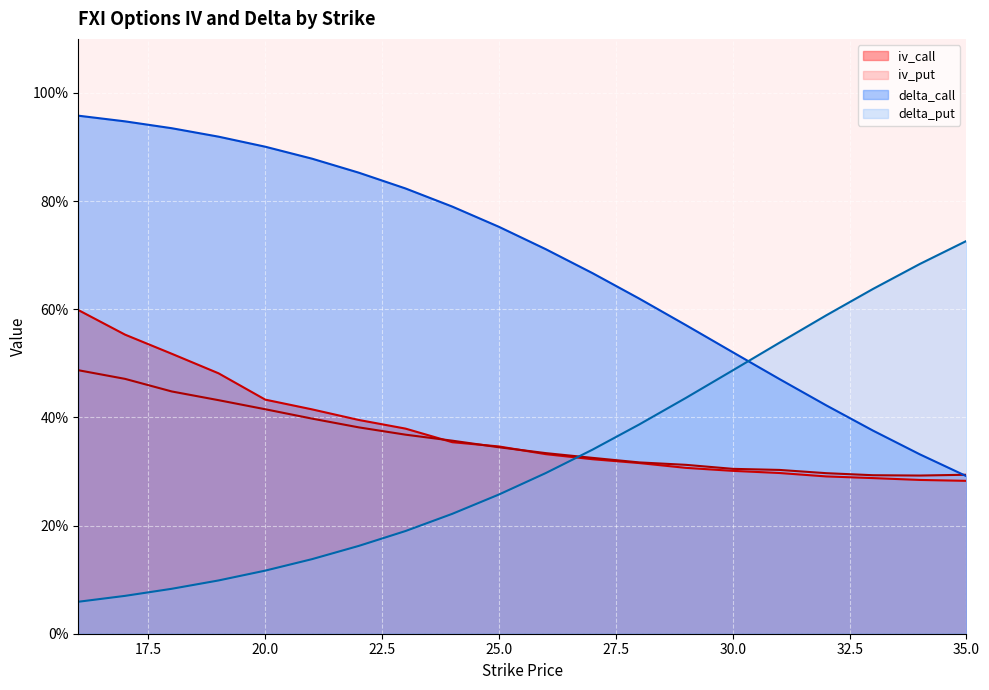

The delta_put series shows 0.8 at 32. True or false?

False